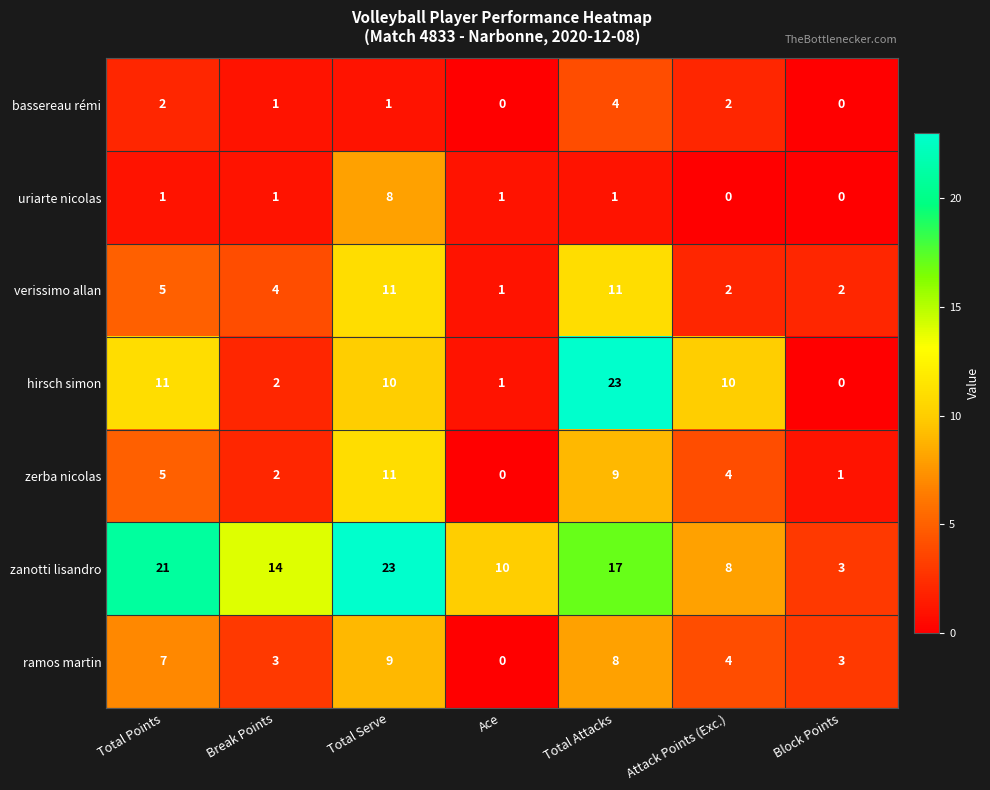

What is the highest value of the zerba nicolas series?

11